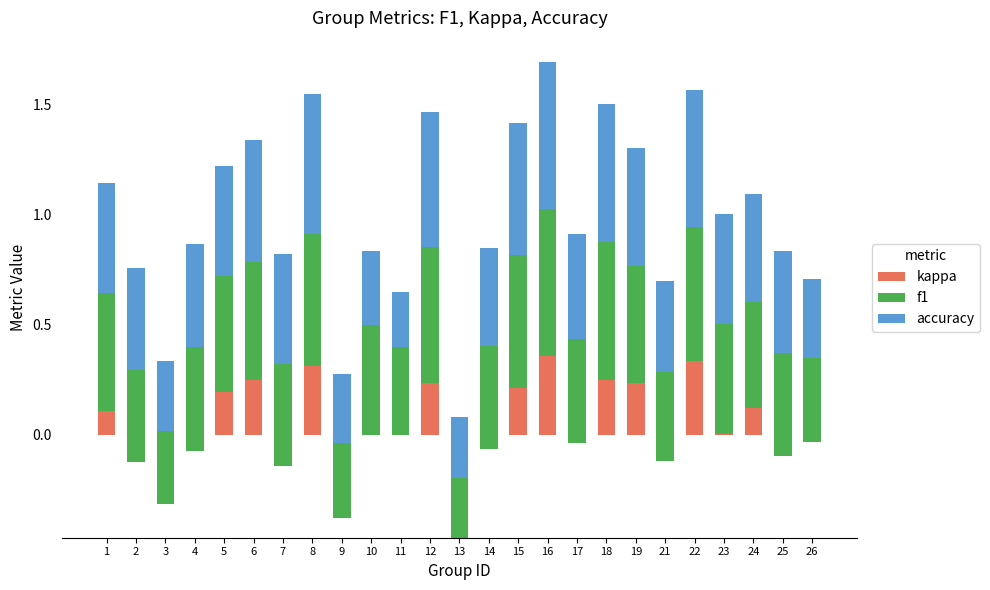

What is the value of the kappa bar at the 13th from the left?

-0.5